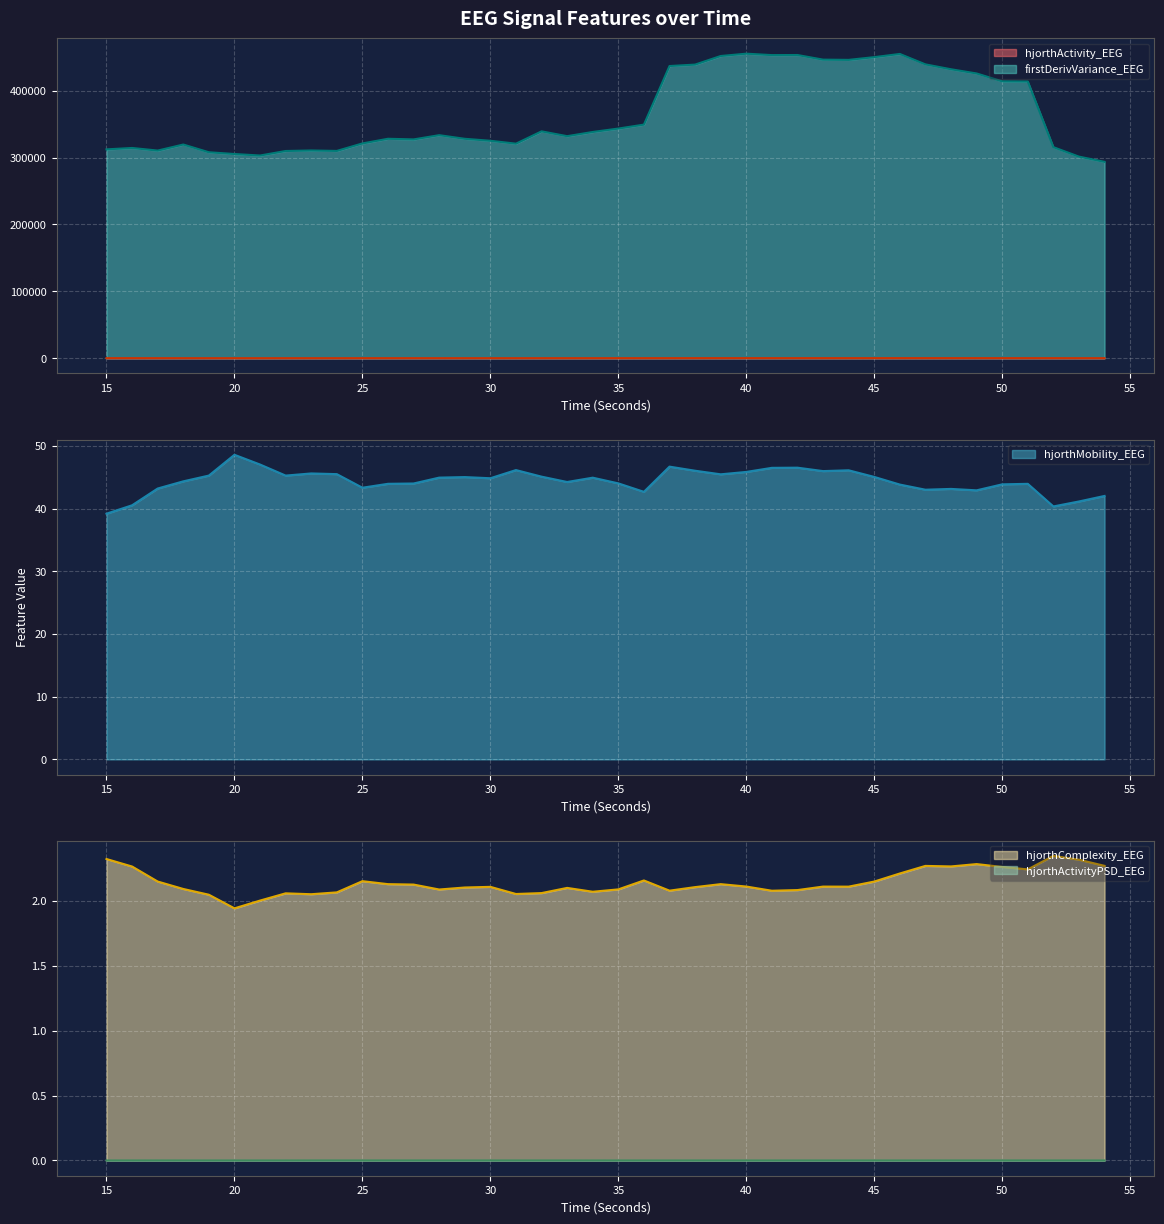

What is the spread (max minus min) of values at 46?

454891.5